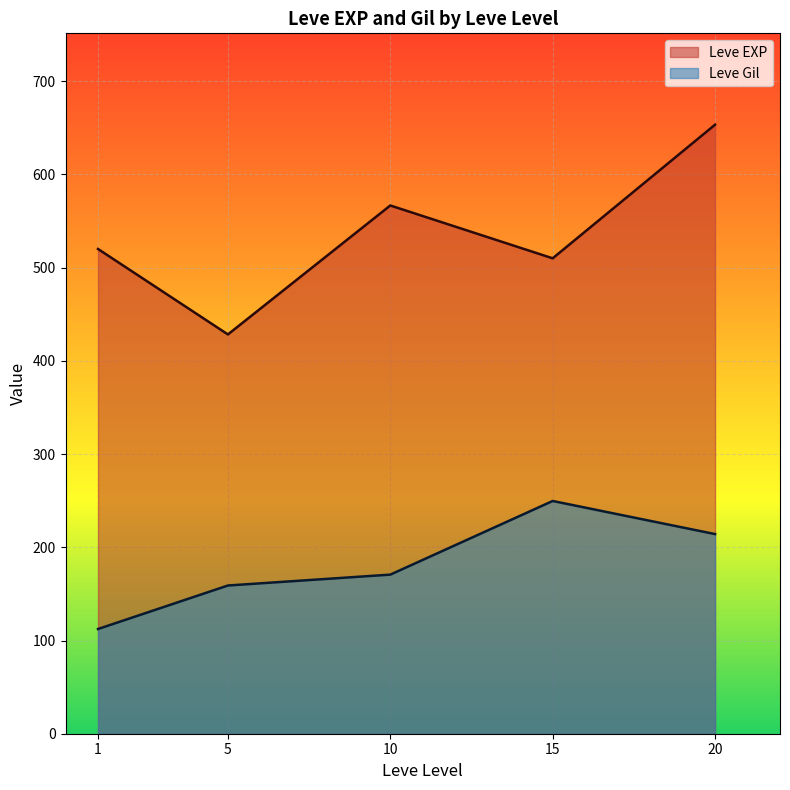

What is the spread (max minus min) of values at 15?

260.3